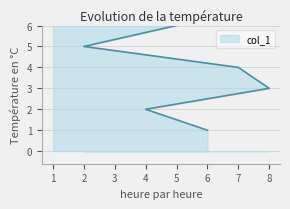

Which label corresponds to the smallest value in the chart?

6